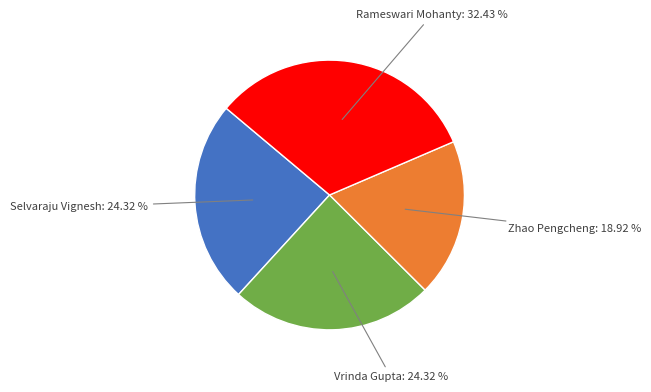

Which slice is the smallest?

Zhao Pengcheng